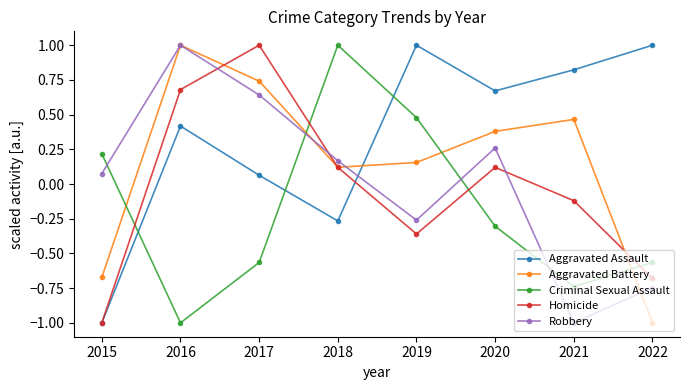

At which category is the sum across all series the highest?

2016